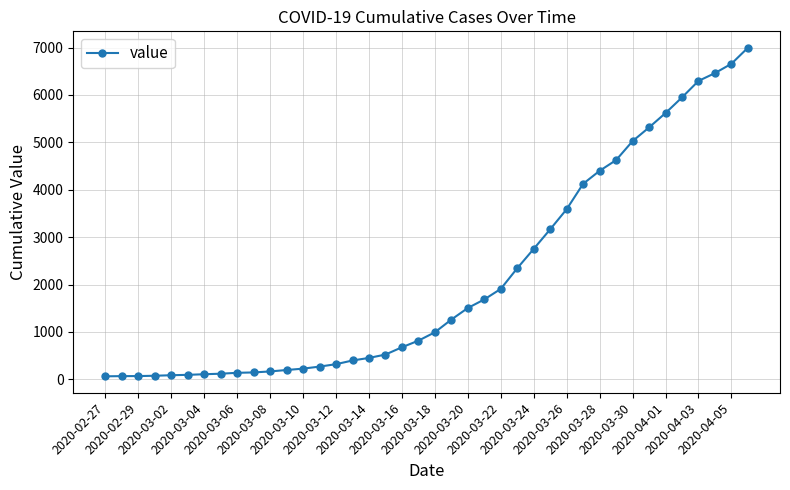

What is the average value?

2142